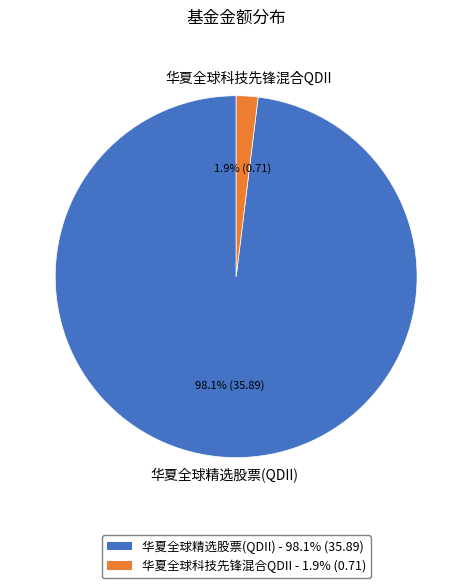

Rank the categories by value from lowest to highest.

华夏全球科技先锋混合QDII, 华夏全球精选股票(QDII)